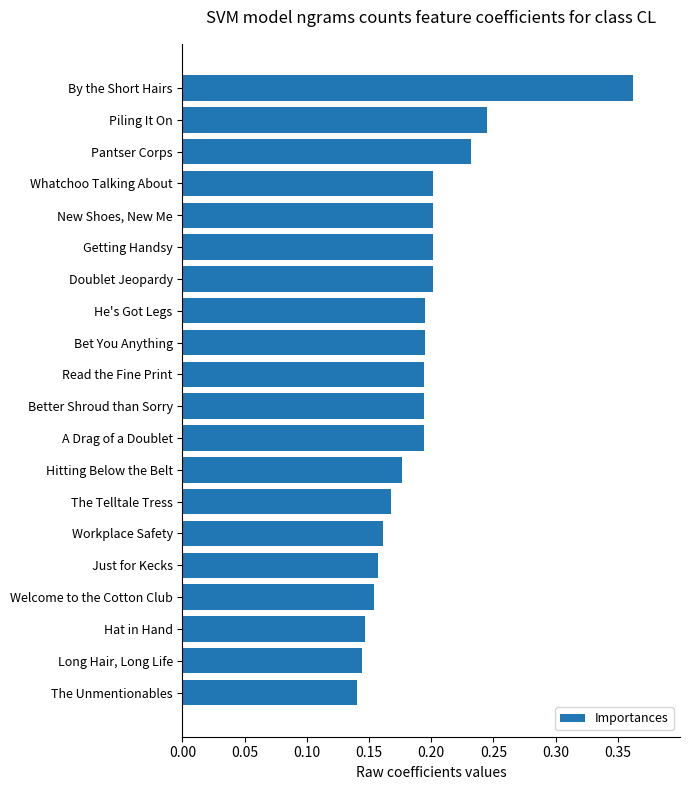

Does the chart contain stacked bars?

No